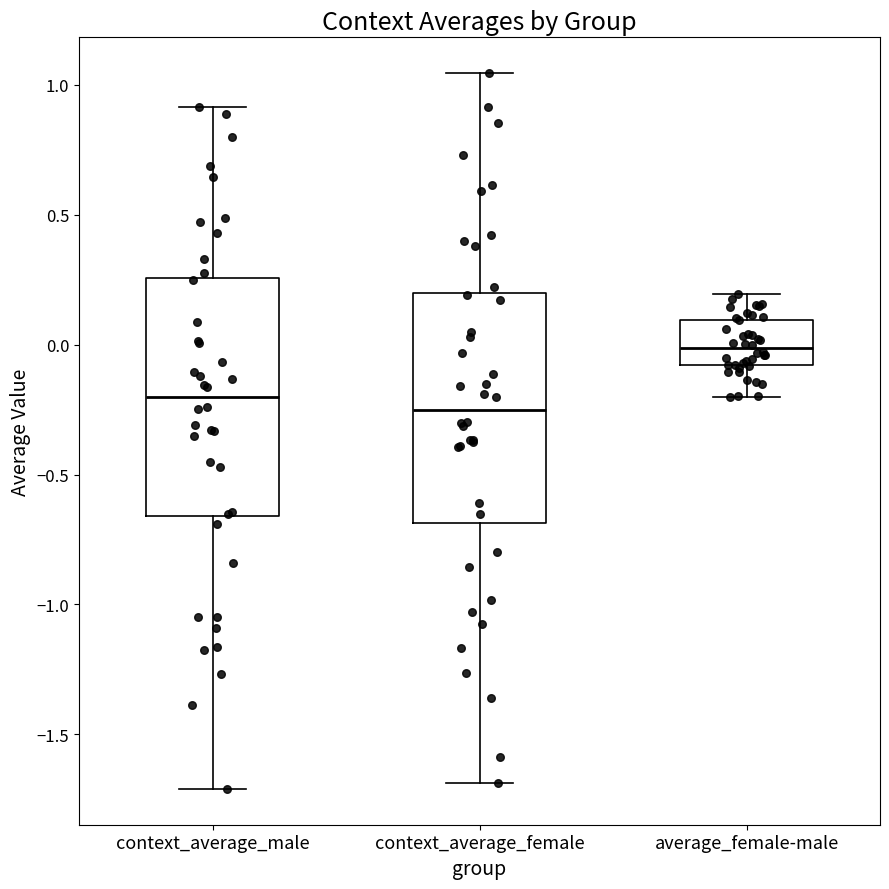

Reading left to right, read every box against the y-axis: the position of its median line, the range the box covers, and the ends of its whiskers. The values are not printed on the chart, so give them approximately, as read against the axis.

context_average_male: median -0.20, box -0.65 to 0.25, whiskers -1.70 to 0.90
context_average_female: median -0.25, box -0.70 to 0.20, whiskers -1.70 to 1.05
average_female-male: median 0.00, box -0.10 to 0.10, whiskers -0.20 to 0.20